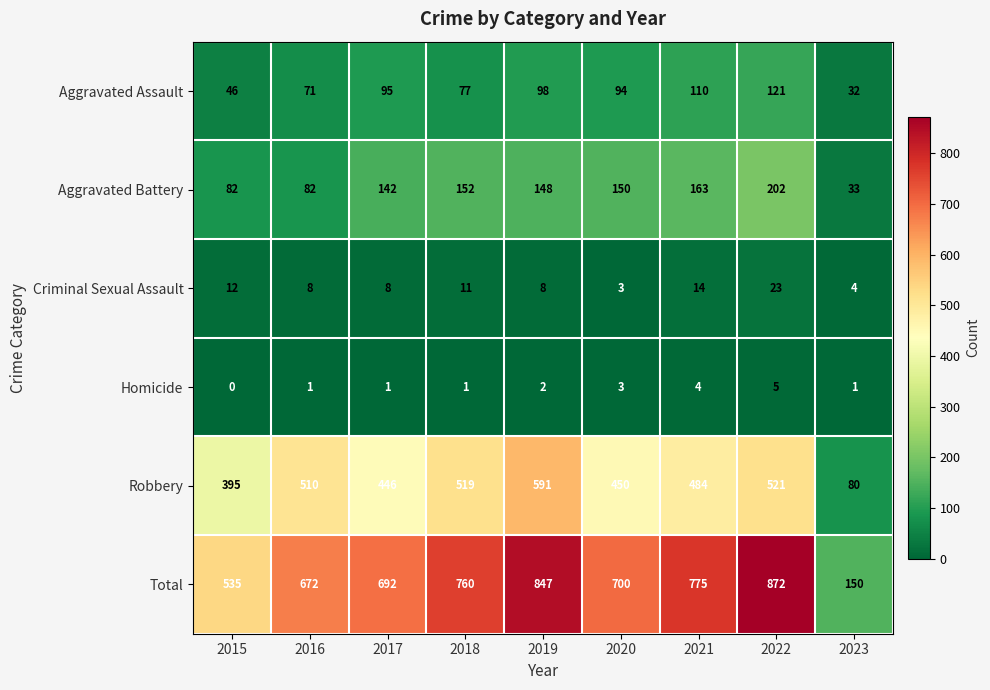

What is the difference between the Criminal Sexual Assault values at 2019 and 2018?

3